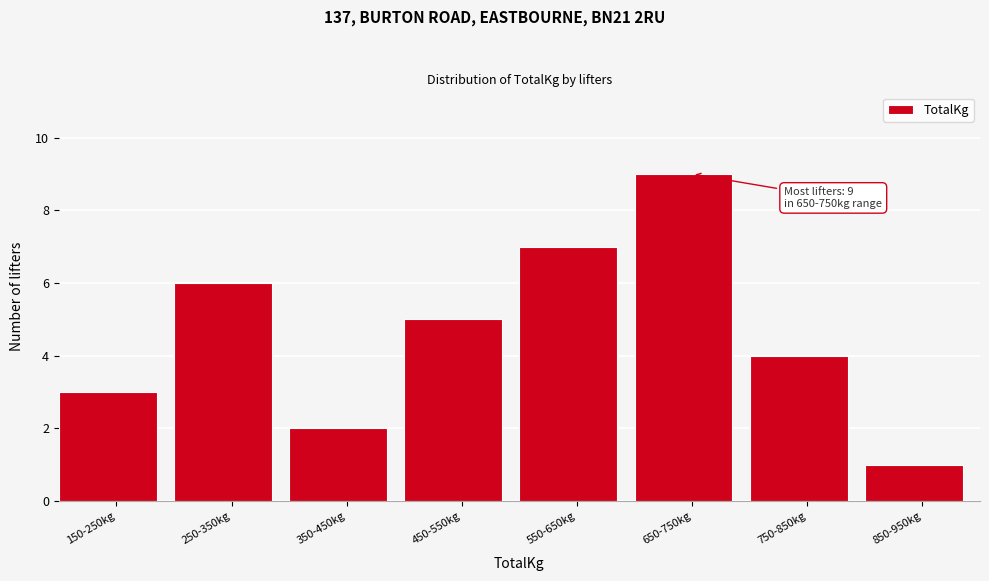

Reading left to right, what are all the values shown in this chart?

3	6	2	5	7	9	4	1